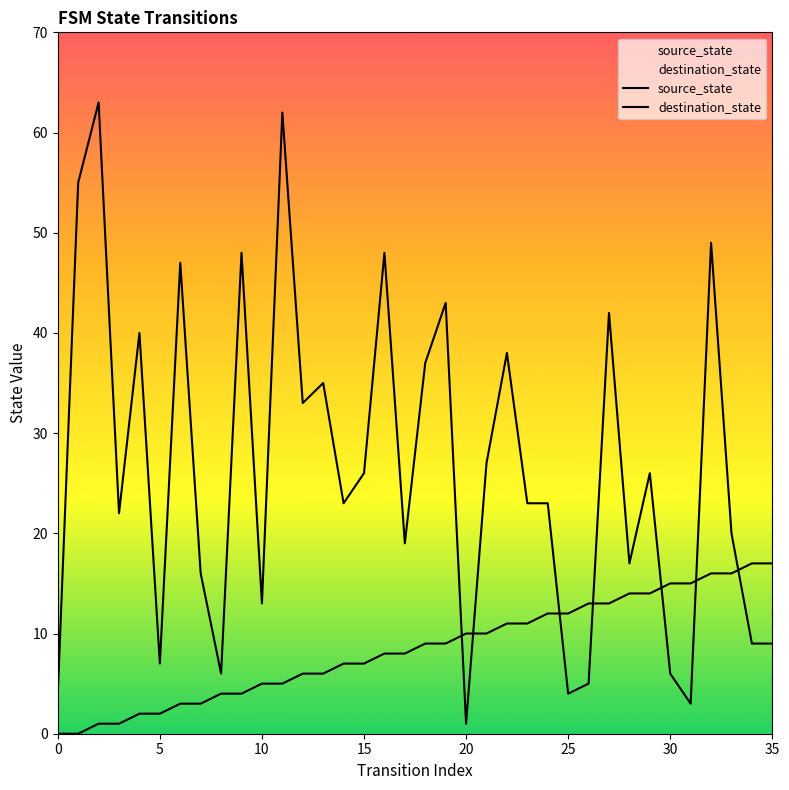

How many times do source_state and destination_state cross each other?

7